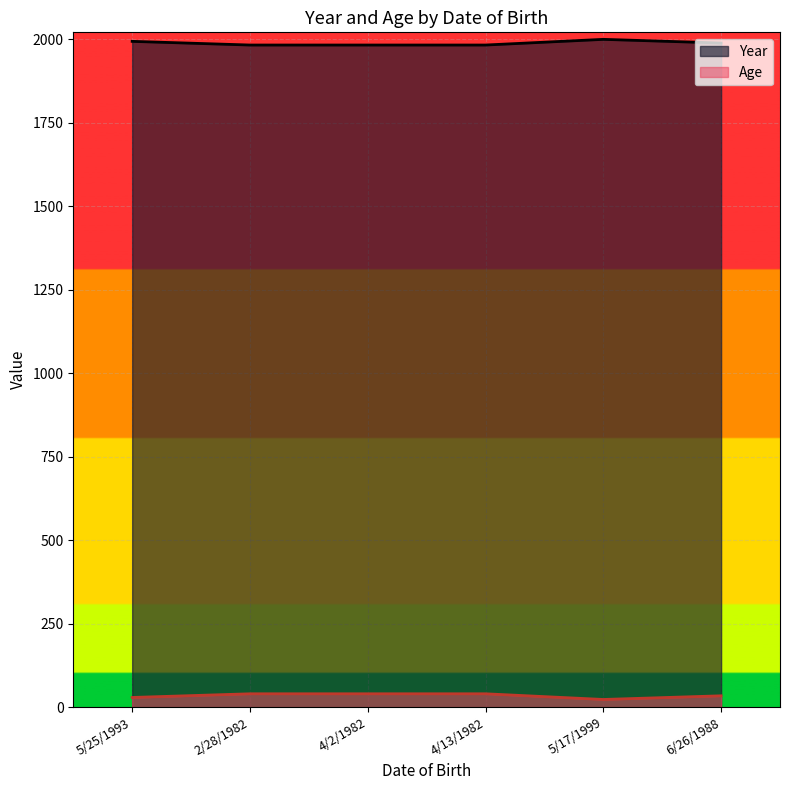

Which series has the widest spread of values?

Year